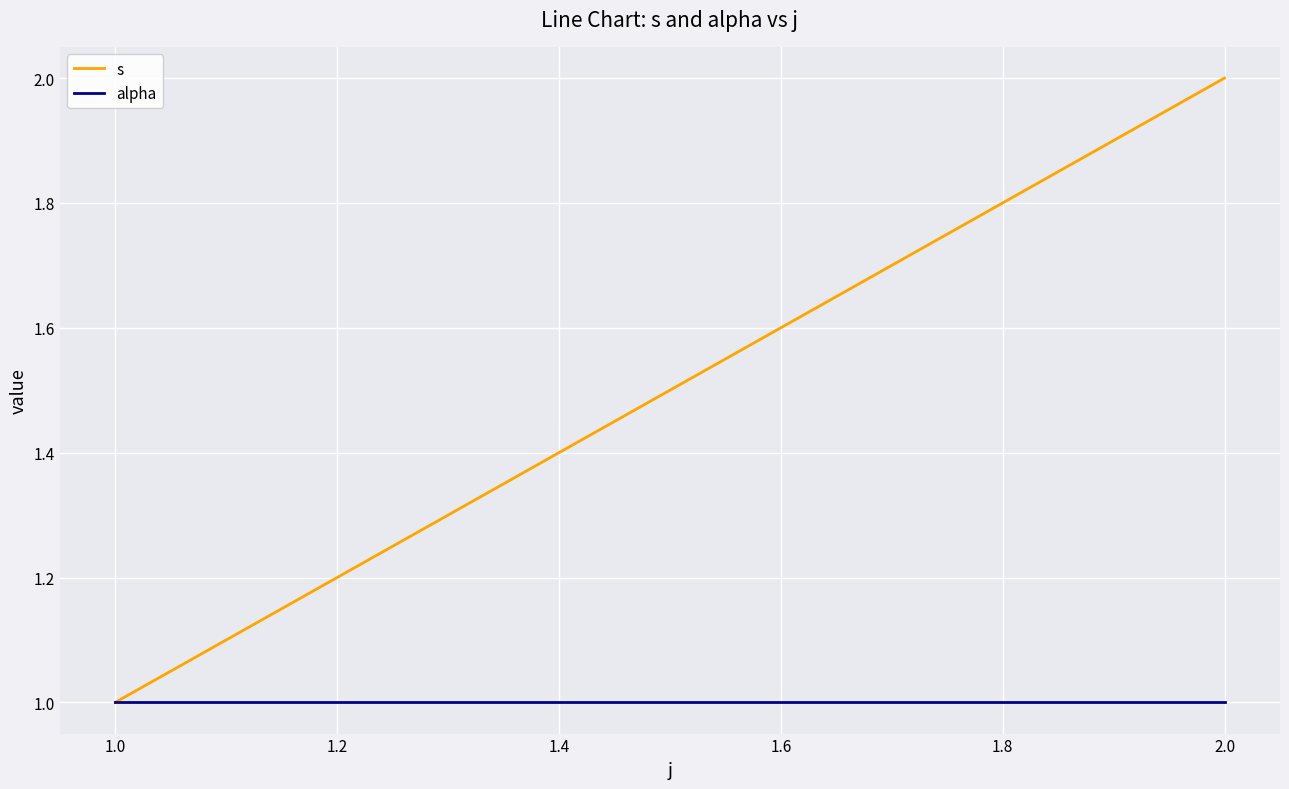

How many data points in s are less than 2?

1